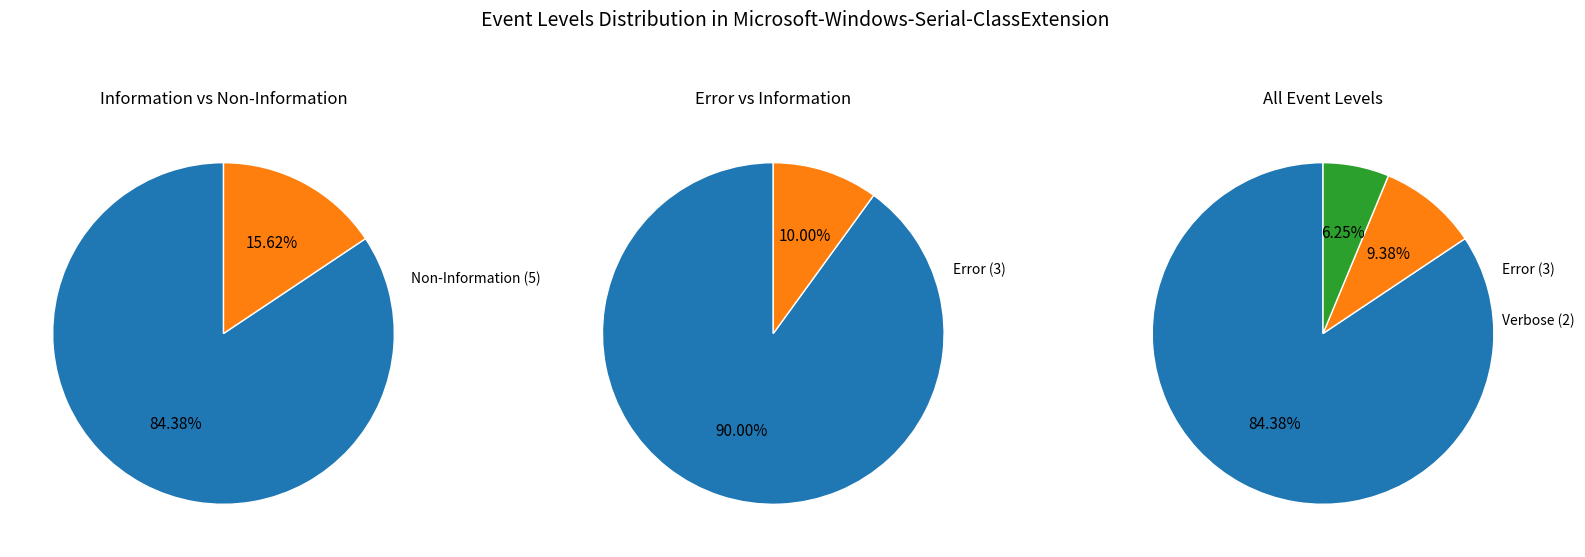

Is it true that Verbose is 14% of the pie?

False